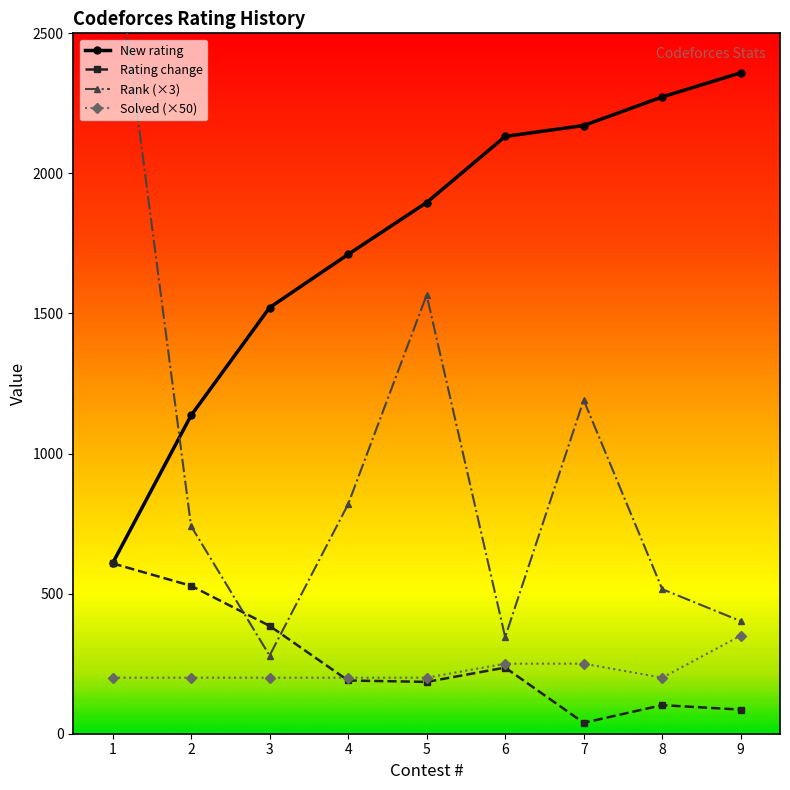

Between which two adjacent categories do Rank and Rating change first intersect?

2 and 3